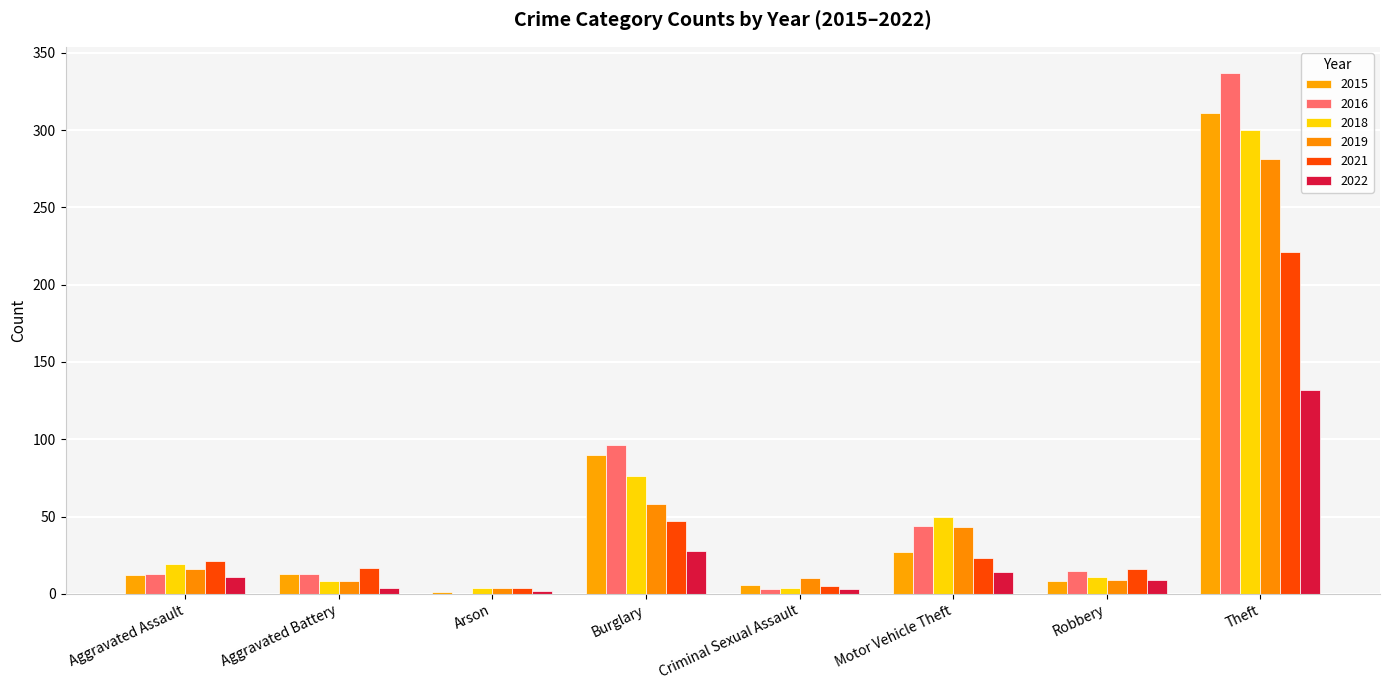

Rank the categories by 2018 value from highest to lowest.

Theft, Burglary, Motor Vehicle Theft, Aggravated Assault, Robbery, Aggravated Battery, Arson, Criminal Sexual Assault